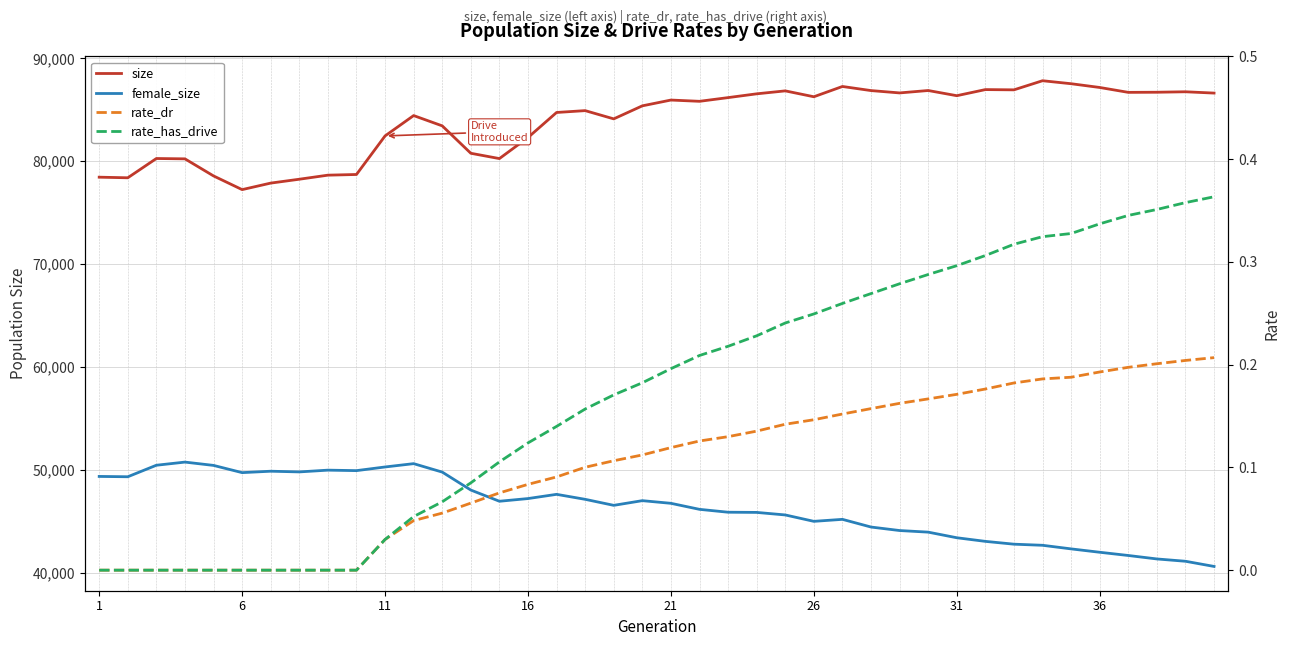

True or false: female_size and size intersect in this chart.

False